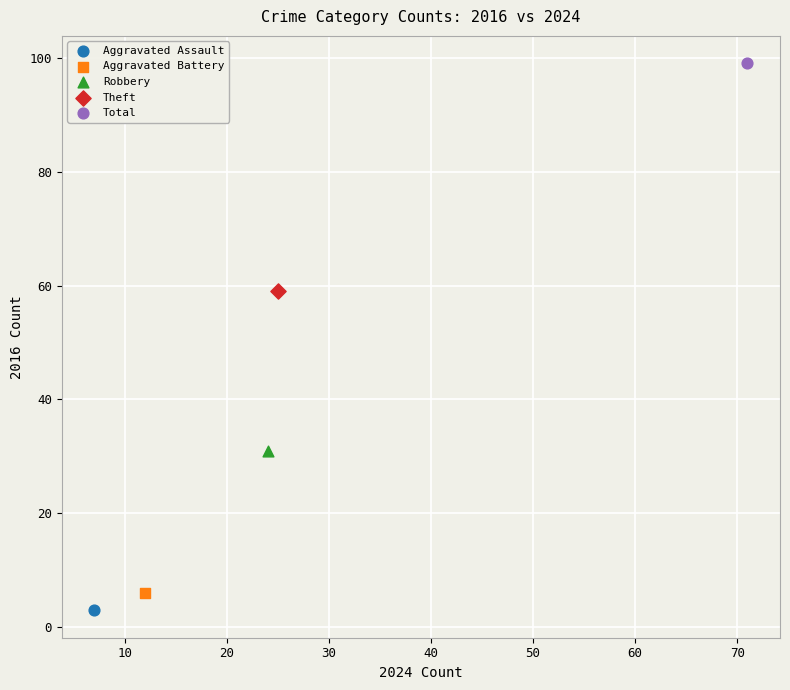

Which series contains the highest Y value?

Total